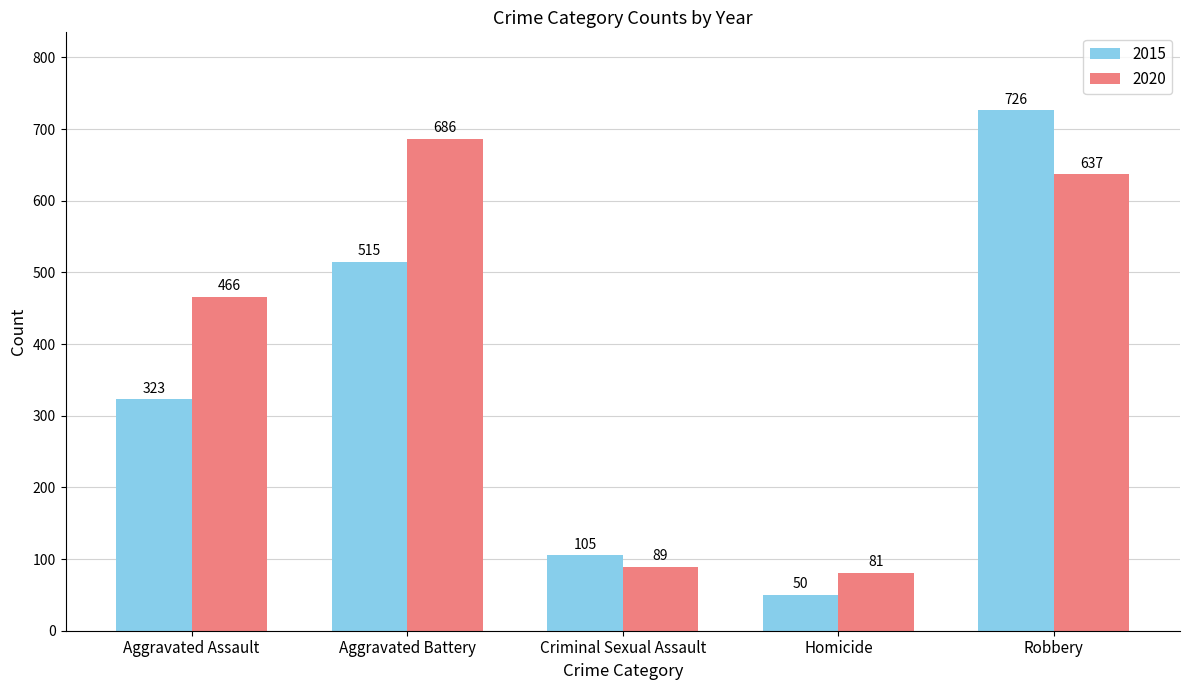

What is the maximum value shown in the chart?

726